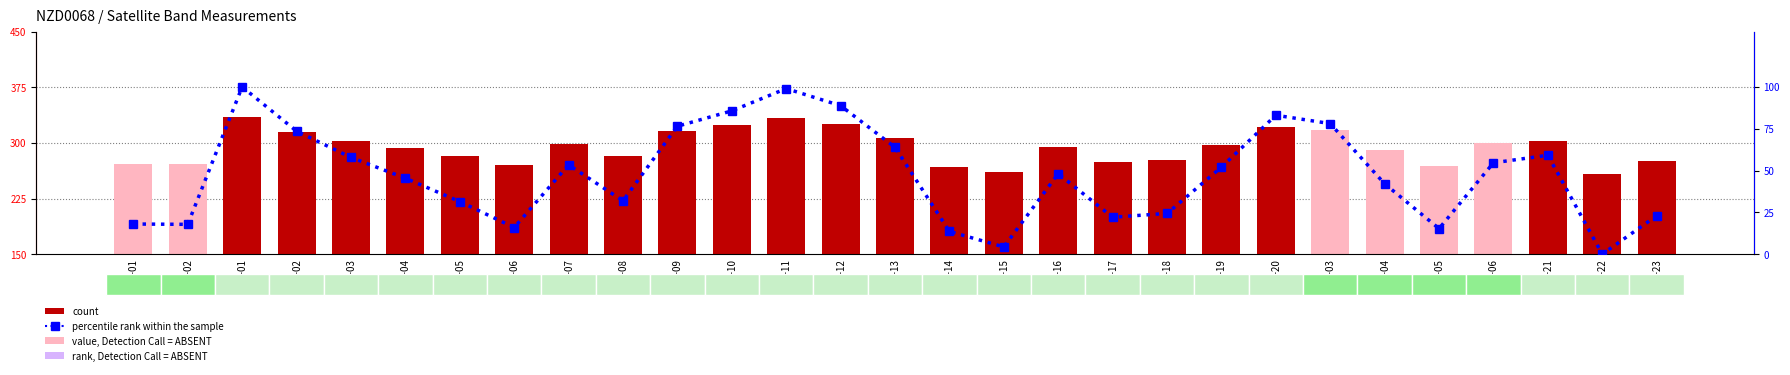

How many categories are shown in the chart?

29